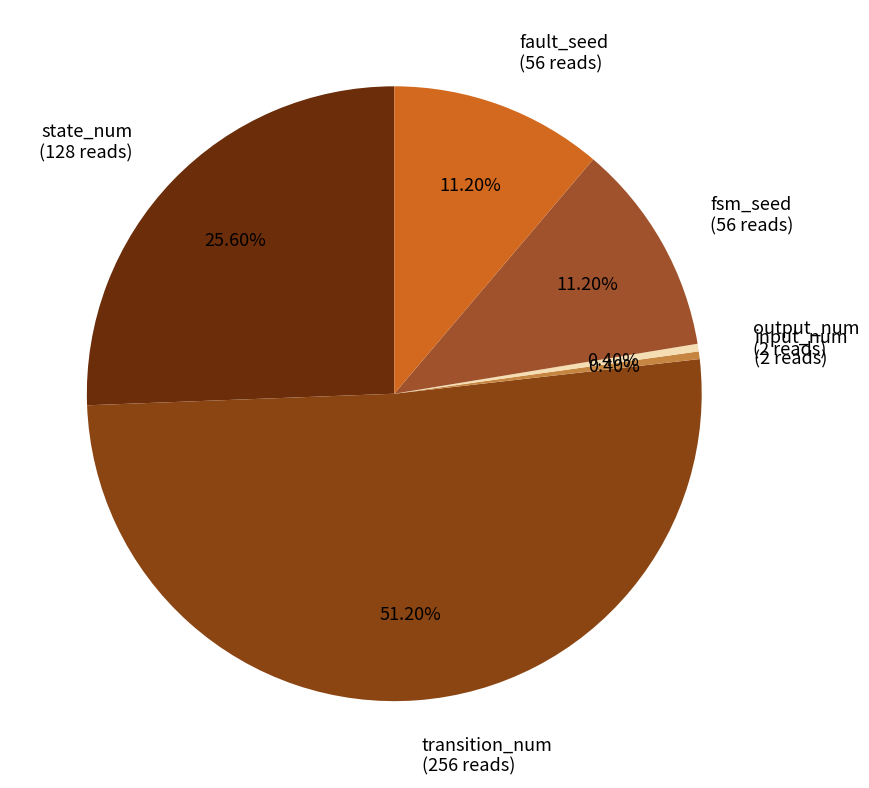

To the nearest percent, what is the average slice percentage?

17%